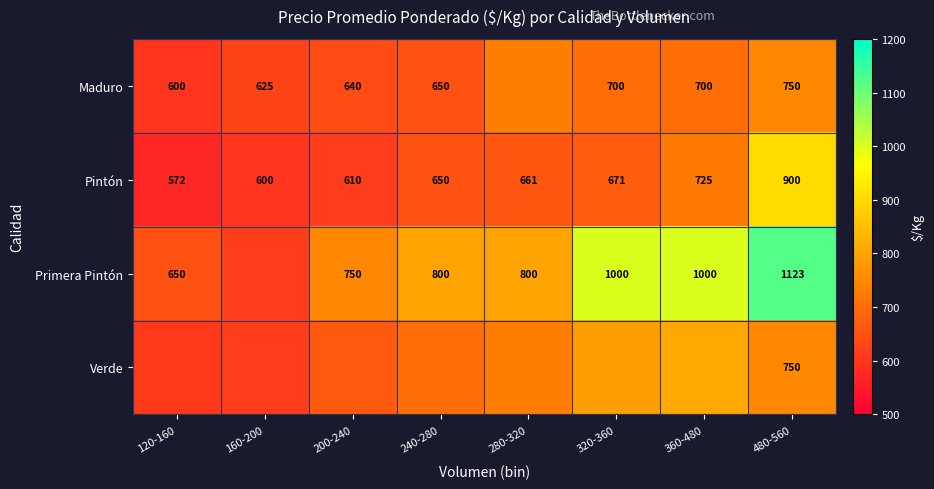

How many distinct data groups are displayed?

4